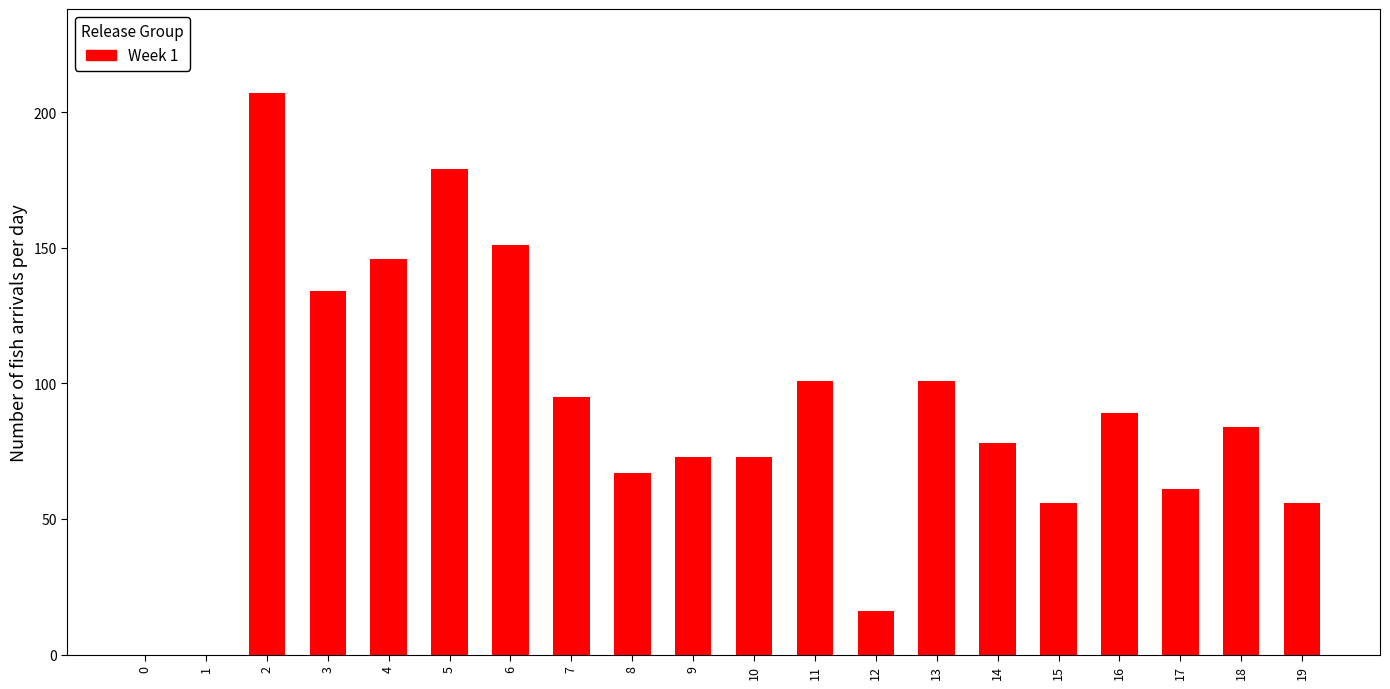

Reading left to right, what are all the values shown in this chart?

0=0	1=0	2=207	3=134	4=146	5=179	6=151	7=95	8=67	9=73	10=73	11=101	12=16	13=101	14=78	15=56	16=89	17=61	18=84	19=56